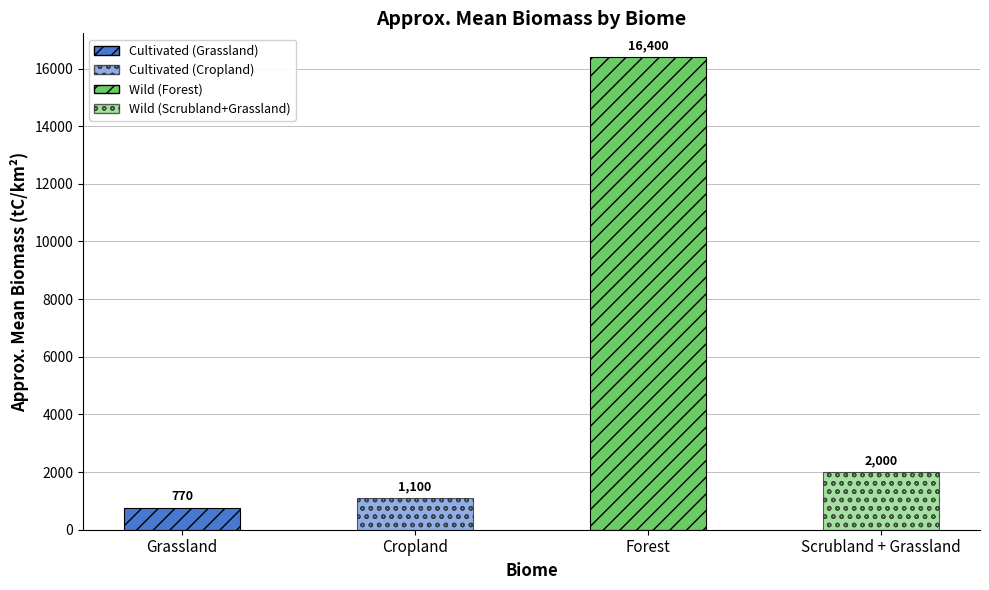

The Wild series shows 673 at Cropland / Scrubland+Grassland. True or false?

False